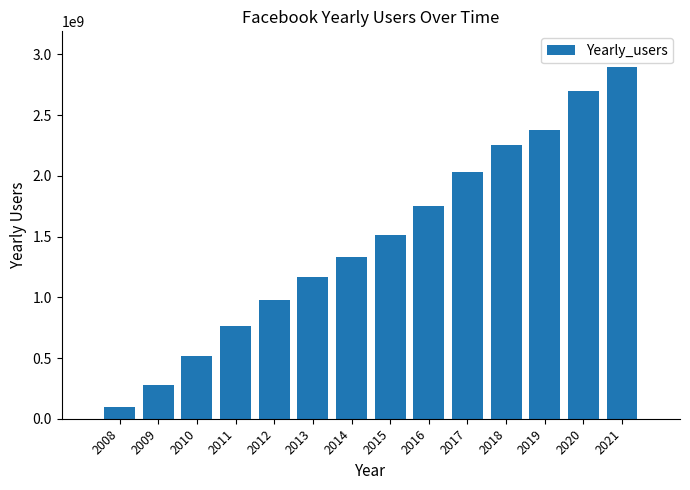

Reading left to right, transcribe all the data shown in this chart.

100000000	276000000	517750000	766000000	979750000	1170500000	1334000000	1516750000	1753500000	2035750000	2255250000	2375000000	2700000000	2900000000